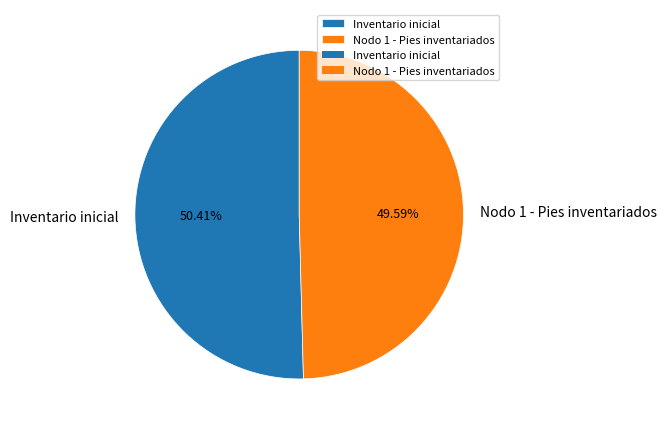

To the nearest percent, what percentage of the pie is Inventario inicial?

50%